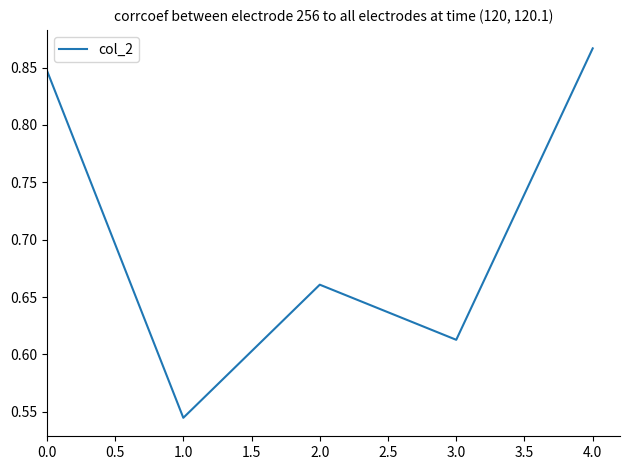

Where is the first local maximum?

2.0